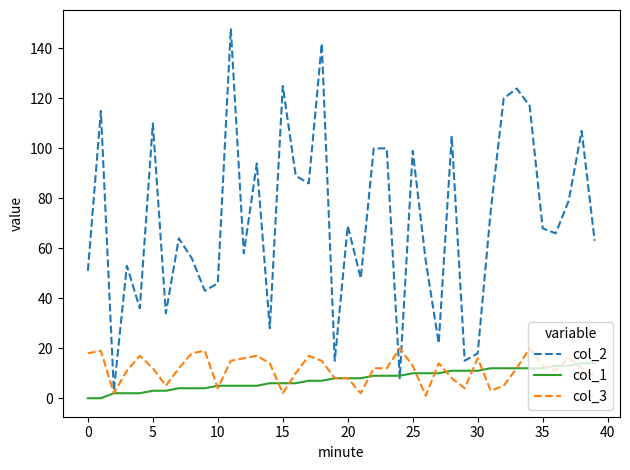

Which series has the largest range (max minus min)?

col_2